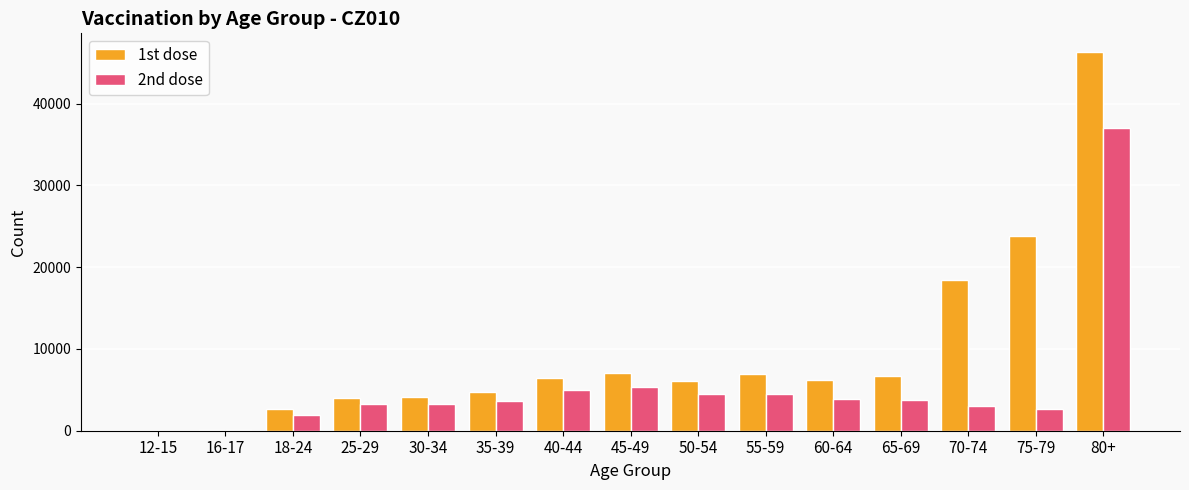

What is the average value of the 1st dose series?

9580